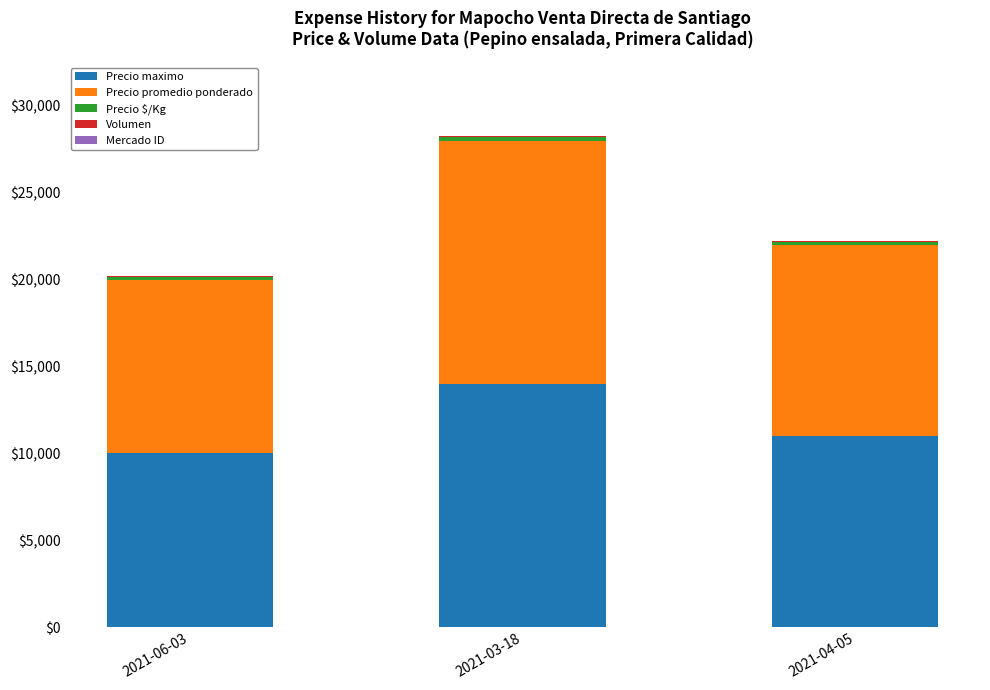

At which label does Precio maximo reach its peak?

2021-03-18